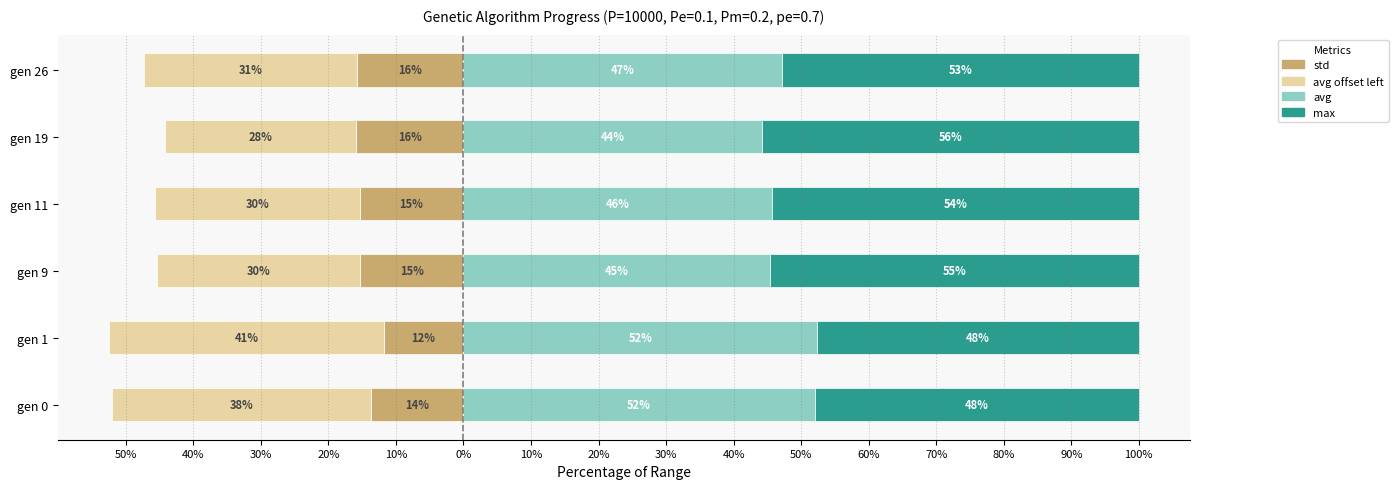

Which series changed the most between gen 9 and gen 11?

avg